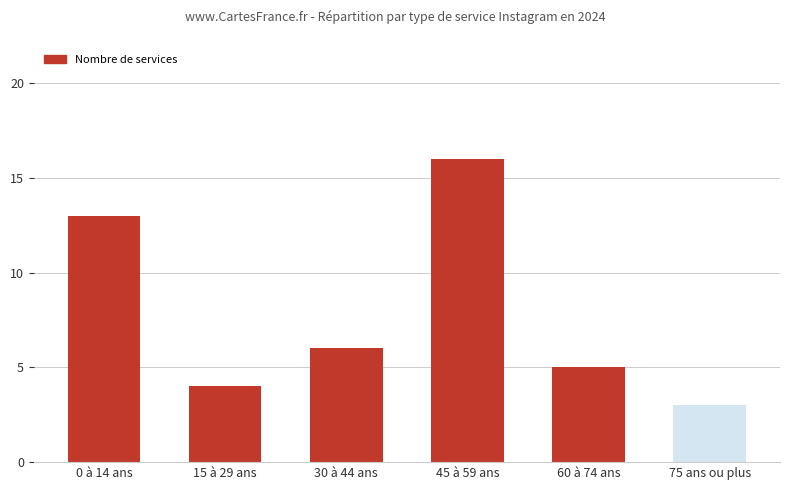

The chart shows a value of 3 at 75 ans ou plus. True or false?

True